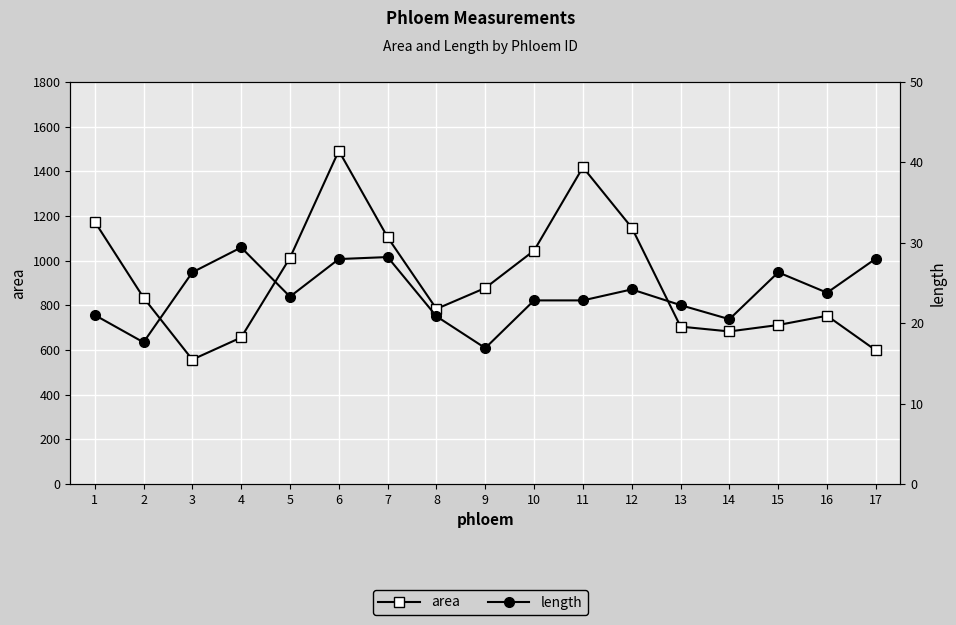

Reading left to right, extract all data points from this chart.

area: 1=1174.7	2=834.2	3=556.7	4=655.8	5=1012.6	6=1491.8	7=1104.5	8=783.7	9=877.4	10=1045.0	11=1418.0	12=1147.7	13=704.5	14=682.9	15=711.7	16=753.1	17=598.2
length: 1=21.0	2=17.6	3=26.3	4=29.4	5=23.3	6=28.0	7=28.2	8=20.8	9=16.9	10=22.8	11=22.8	12=24.2	13=22.2	14=20.5	15=26.3	16=23.8	17=28.0